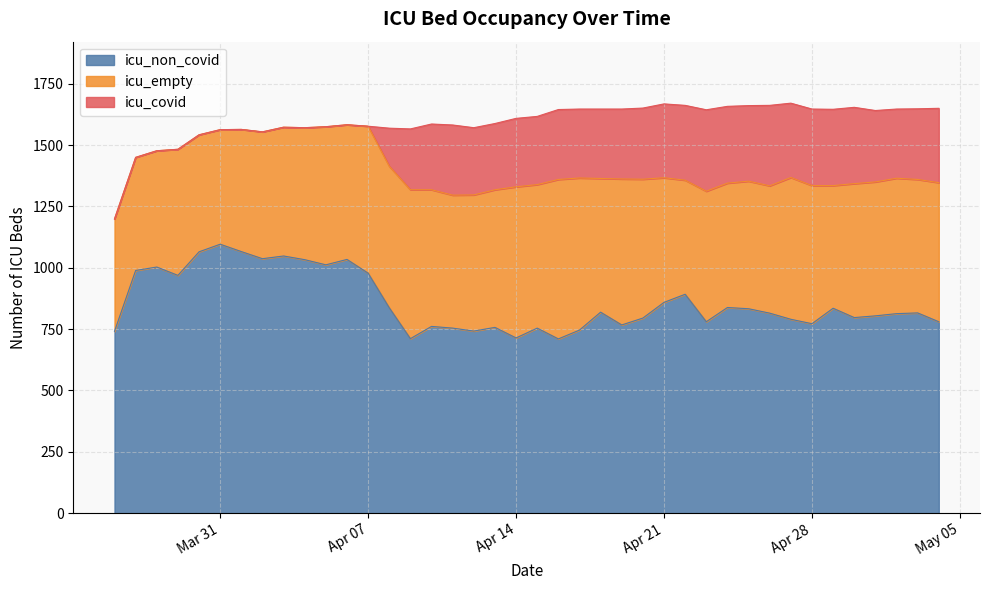

List the series in order of their peak value, highest first.

icu_non_covid, icu_empty, icu_covid